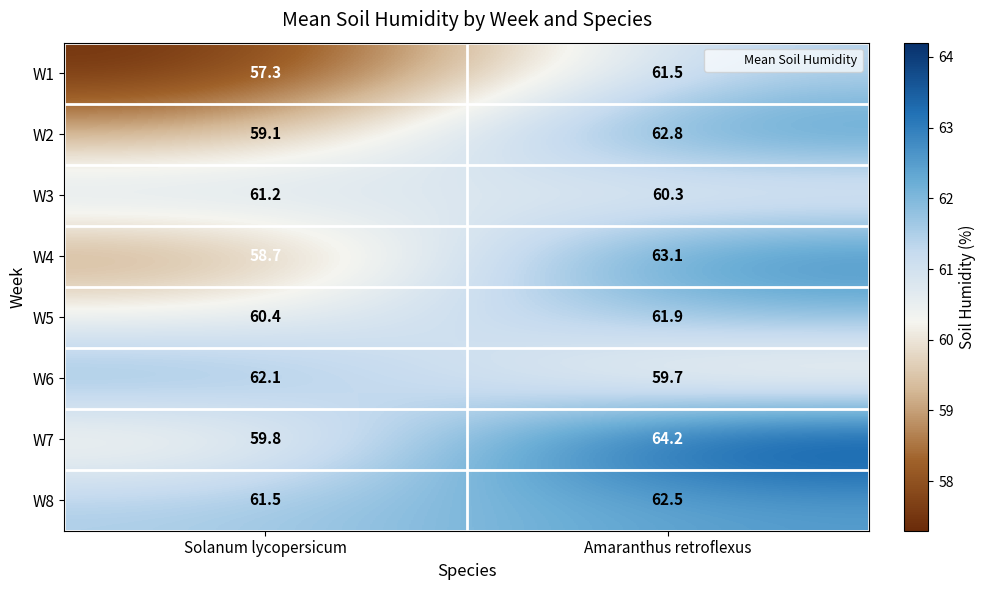

What is the difference between the highest and lowest values at Solanum lycopersicum?

4.8